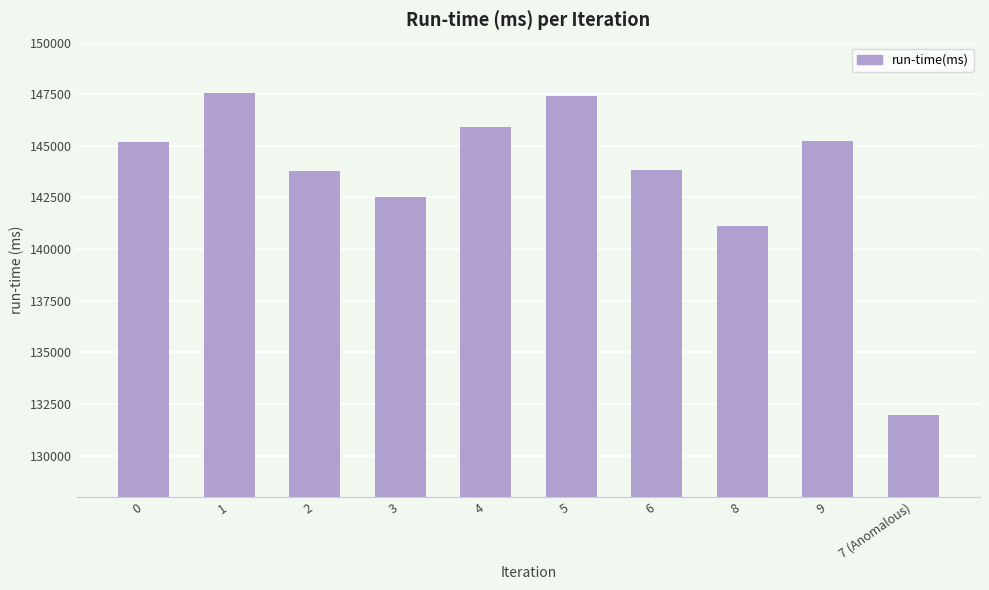

What value does the data have at 3, to the nearest 100?

142500